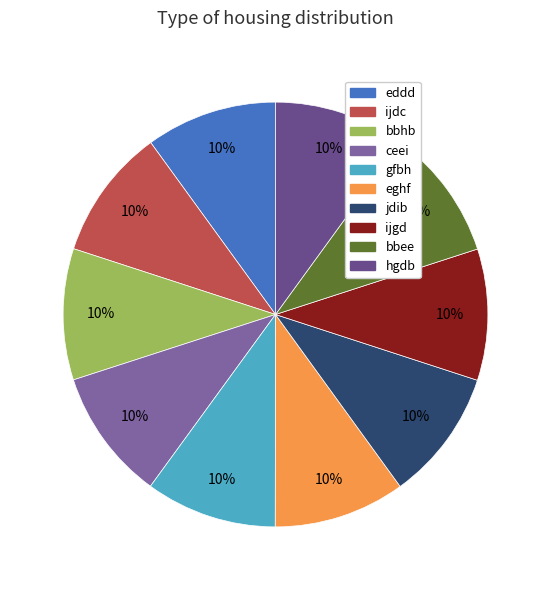

Does any single category account for the majority?

No